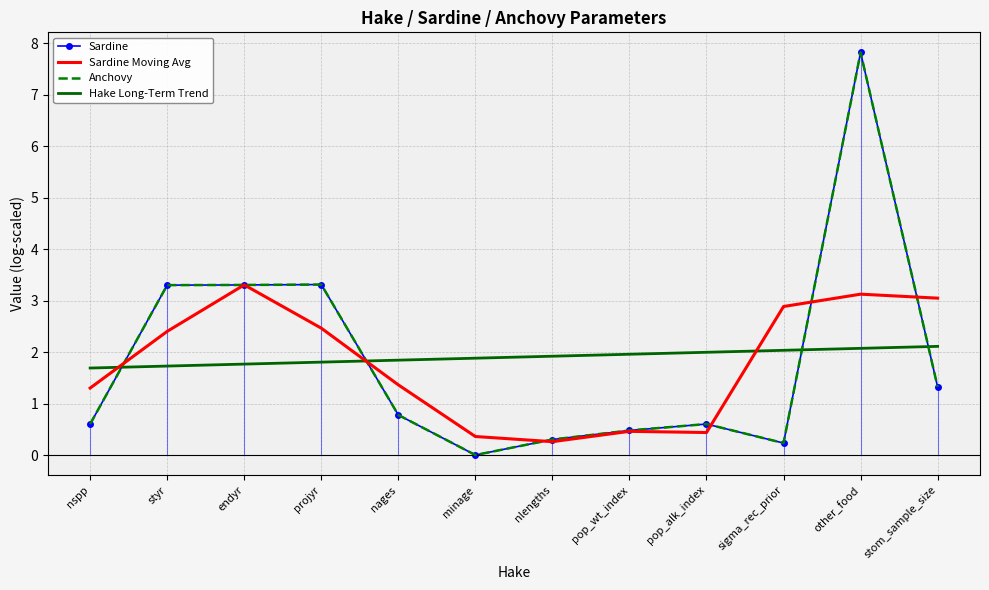

Reading left to right, transcribe all the data shown in this chart.

Sardine: nspp=0.6	styr=3.3	endyr=3.3	projyr=3.3	nages=0.8	minage=0.0	nlengths=0.3	pop_wt_index=0.5	pop_alk_index=0.6	sigma_rec_prior=0.2	other_food=7.8	stom_sample_size=1.3
Sardine Moving Avg: nspp=1.3	styr=2.4	endyr=3.3	projyr=2.5	nages=1.4	minage=0.4	nlengths=0.3	pop_wt_index=0.5	pop_alk_index=0.4	sigma_rec_prior=2.9	other_food=3.1	stom_sample_size=3.0
Anchovy: nspp=0.6	styr=3.3	endyr=3.3	projyr=3.3	nages=0.8	minage=0.0	nlengths=0.3	pop_wt_index=0.5	pop_alk_index=0.6	sigma_rec_prior=0.2	other_food=7.8	stom_sample_size=1.3
Hake Long-Term Trend: nspp=1.7	styr=1.7	endyr=1.8	projyr=1.8	nages=1.8	minage=1.9	nlengths=1.9	pop_wt_index=2.0	pop_alk_index=2.0	sigma_rec_prior=2.0	other_food=2.1	stom_sample_size=2.1